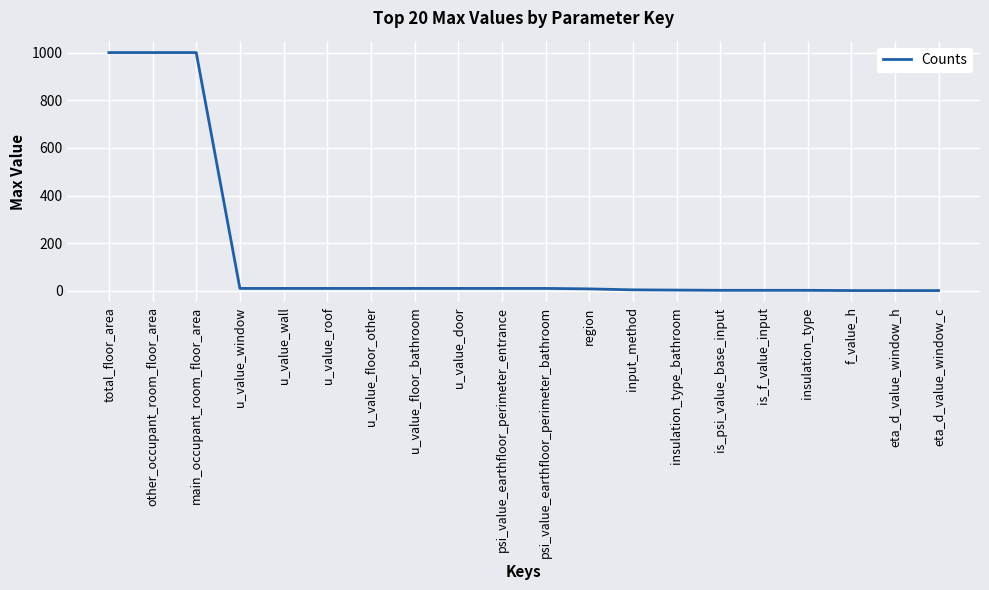

True or false: the data shows 10.0 at u_value_roof.

True